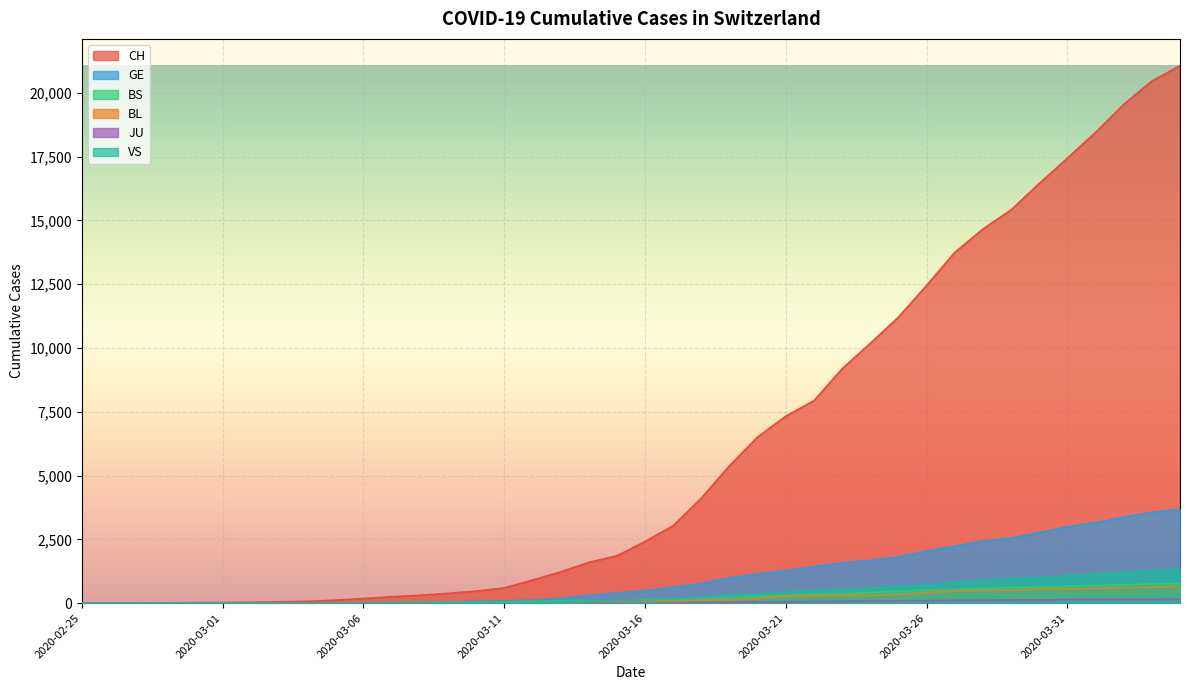

What is the spread (max minus min) of values at 2020-03-14?

1598